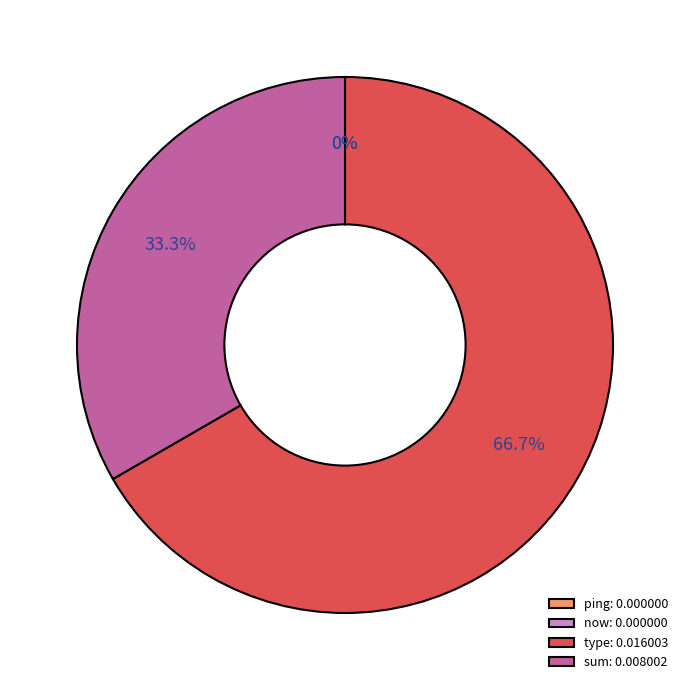

Is ping the majority of the pie?

No